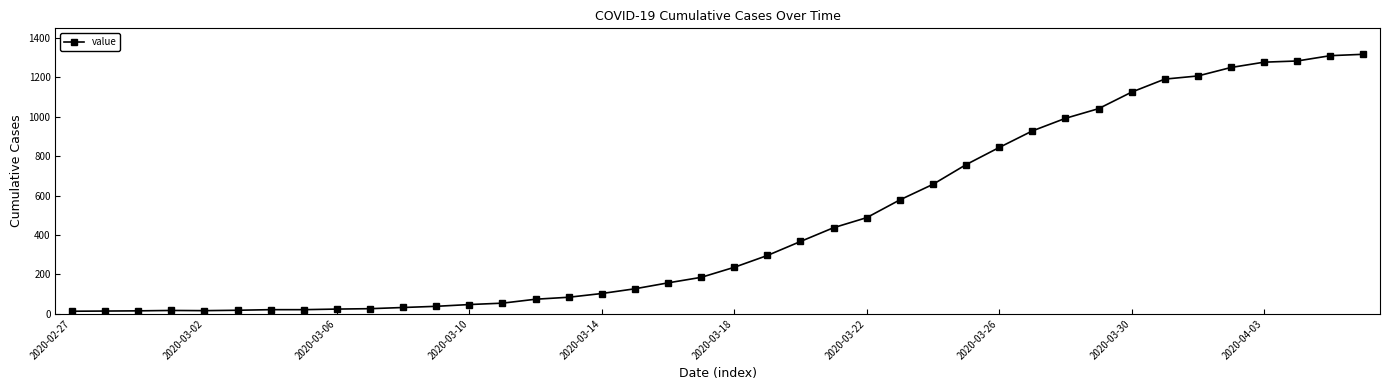

Does the chart display data point markers on the line(s)?

Yes